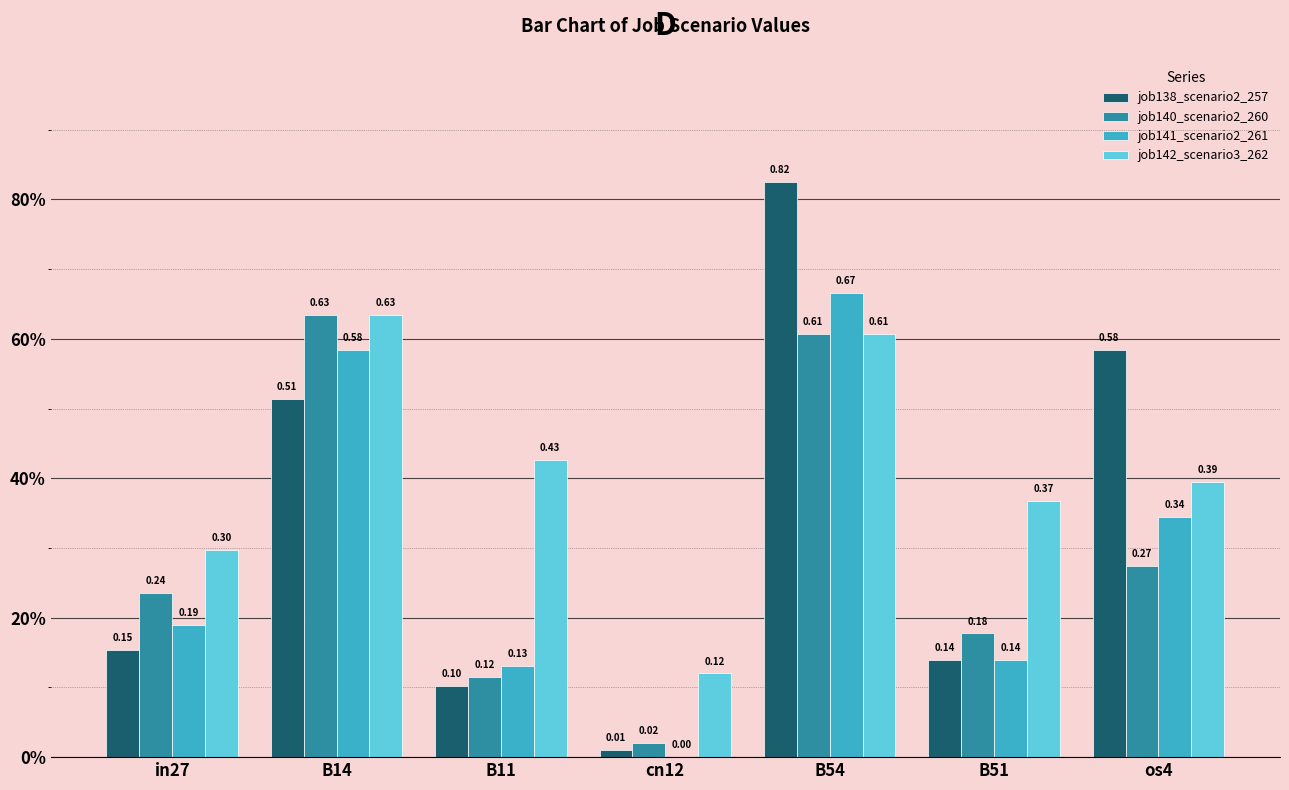

How many job142_scenario3_262 values are between 0 and 1?

7